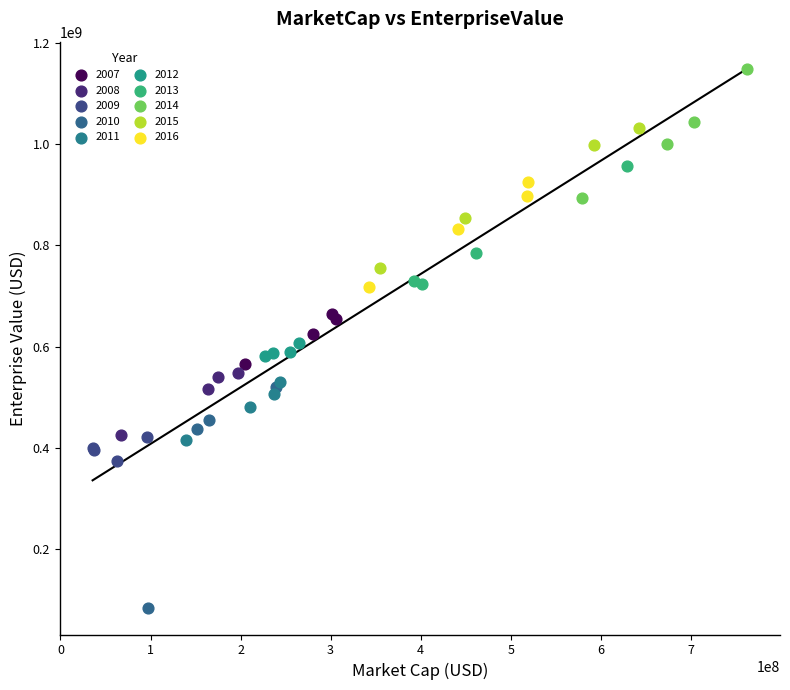

Which series has the widest spread of Y values?

2010